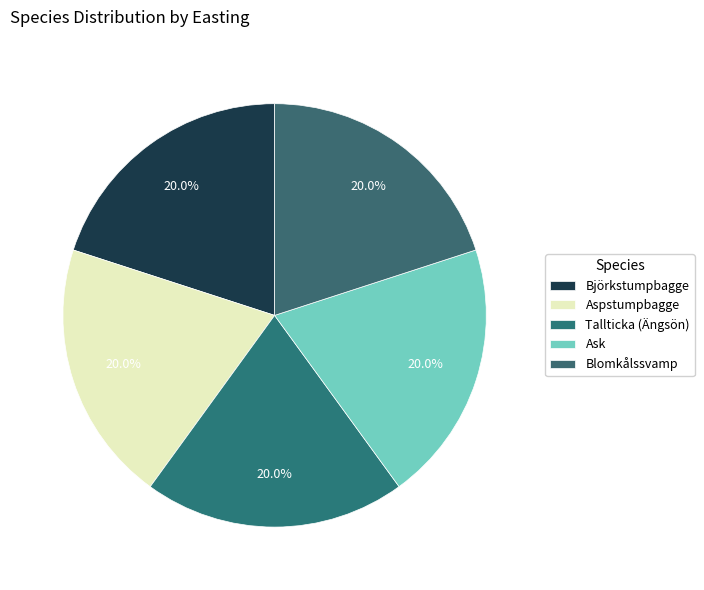

Count the number of slices in the pie.

5